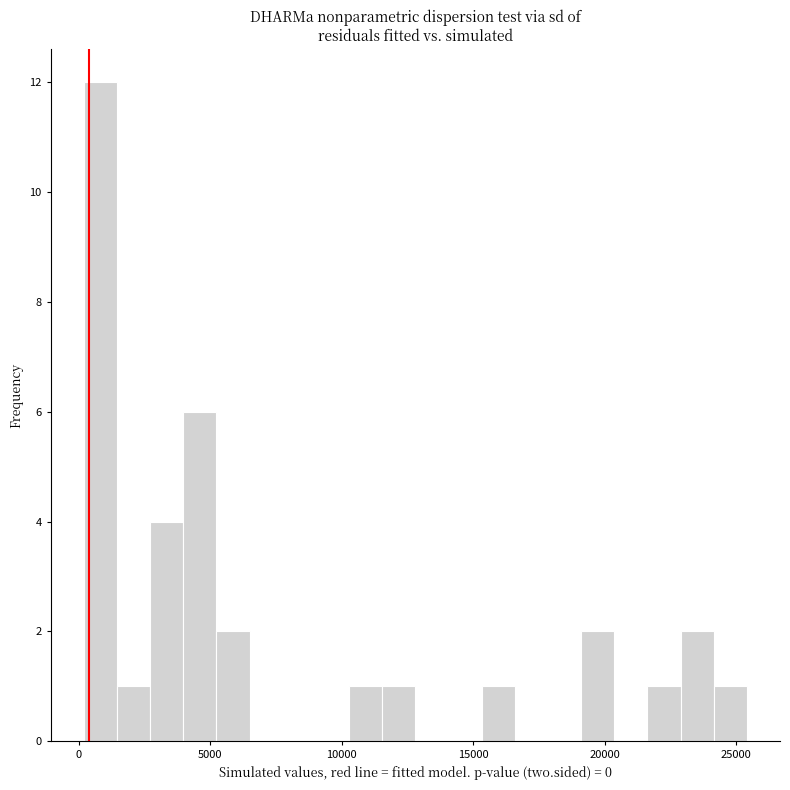

Read against the x-axis, roughly where is the centre of the tallest bar?

1000